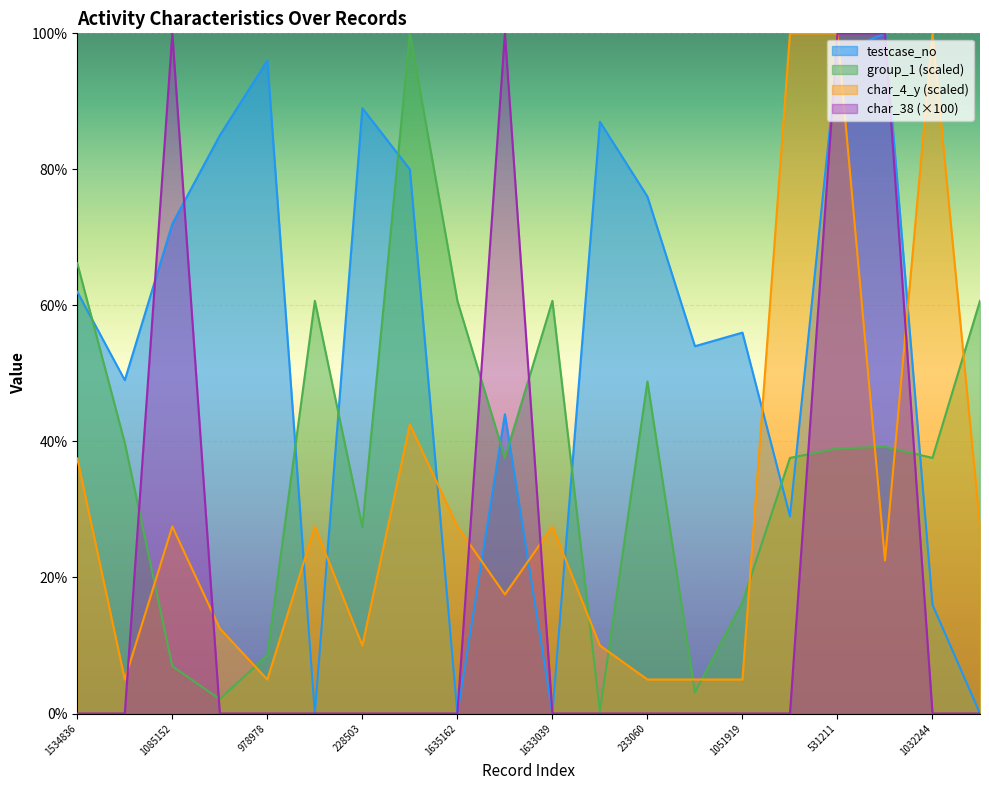

Which series has the widest spread of values?

testcase_no